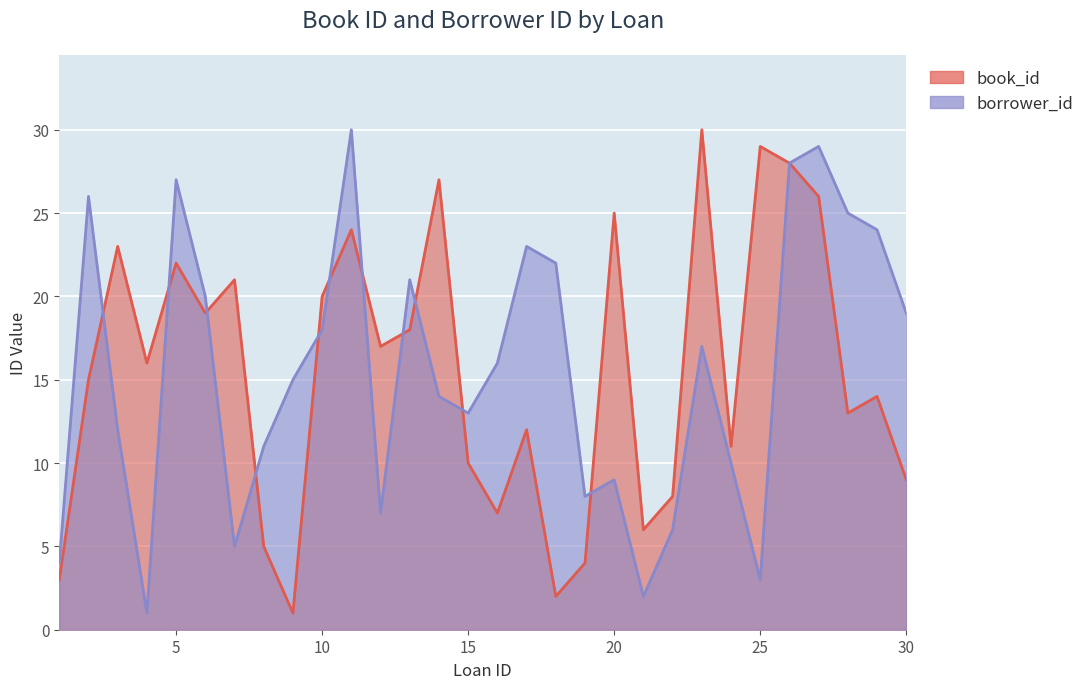

What is the difference between the maximum and minimum values in the borrower_id series?

29